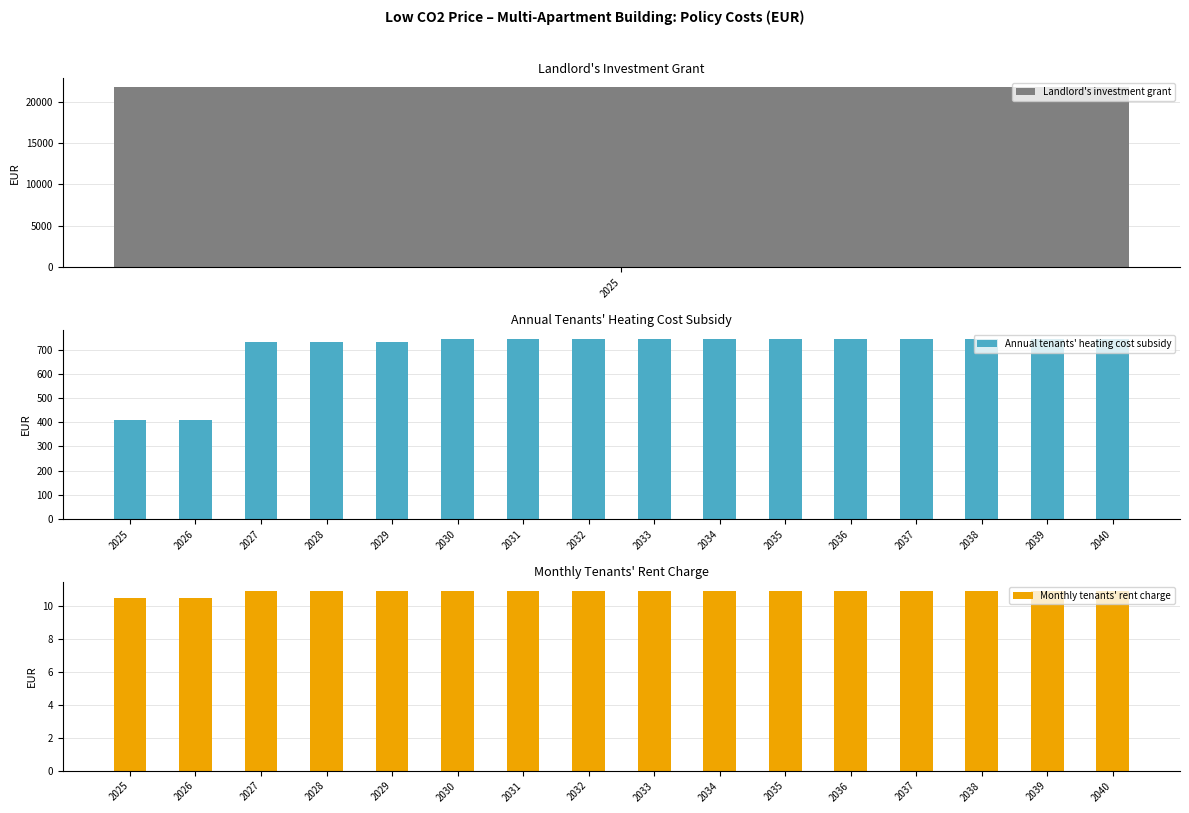

The Annual tenants' heating cost subsidy series shows 744 at 2031. True or false?

True